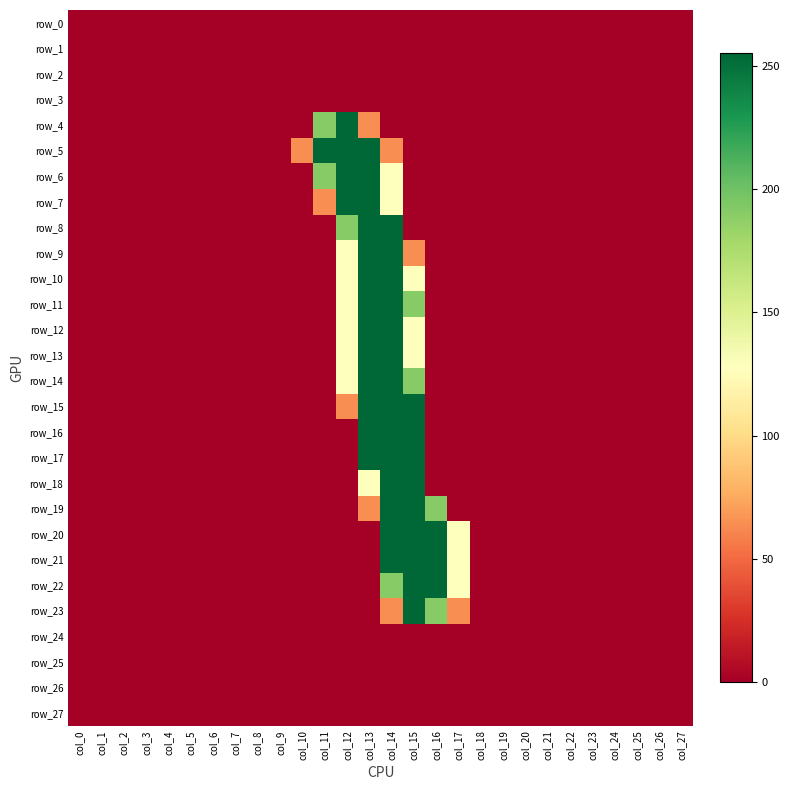

What is the sum of the row_23 values at col_17 and col_26?

64